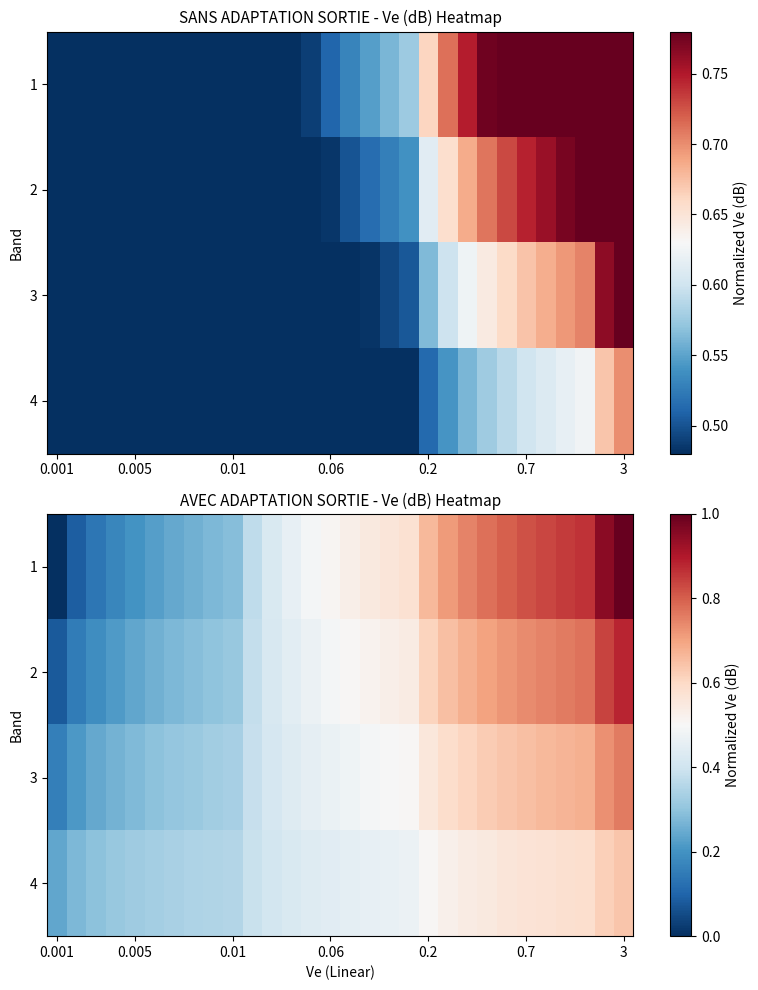

What is the difference between the maximum and minimum values in the 2 series?

0.8